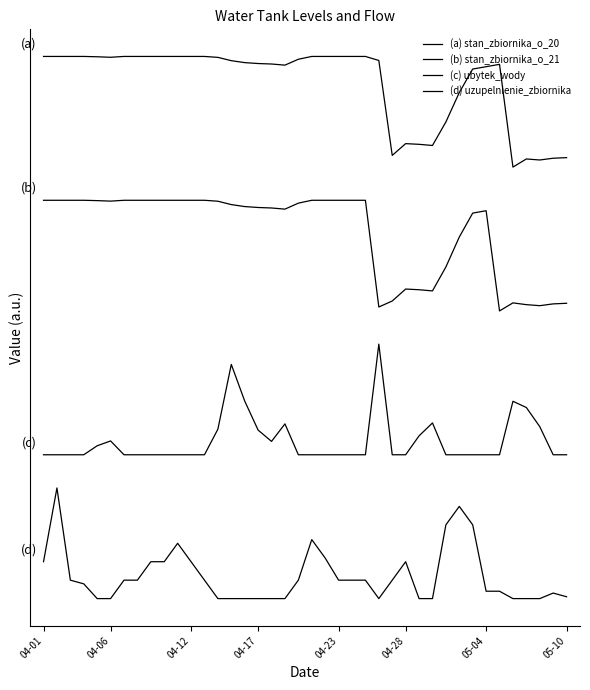

Does the chart have visible grid lines?

No